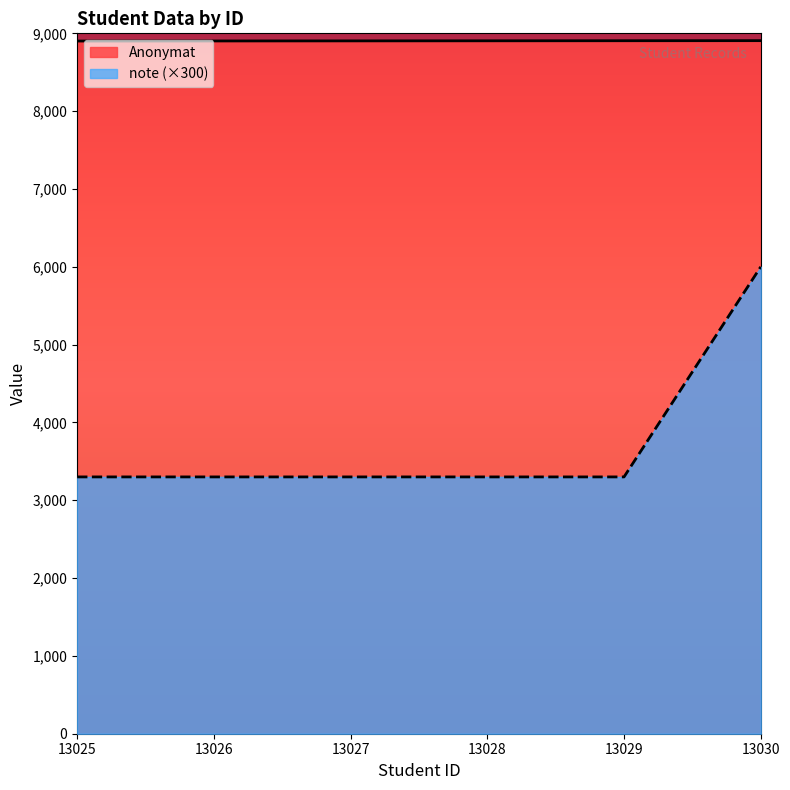

What is the spread (max minus min) of values at 13030?

2906